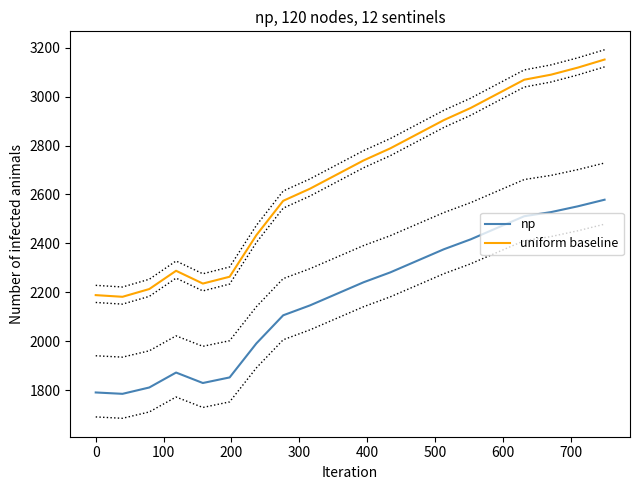

True or false: np and uniform baseline intersect in this chart.

False